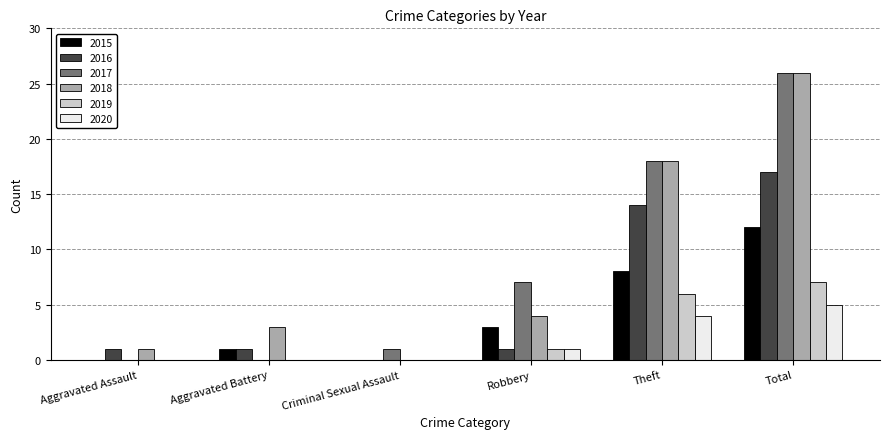

Which category has the highest value in the 2020 series?

Total